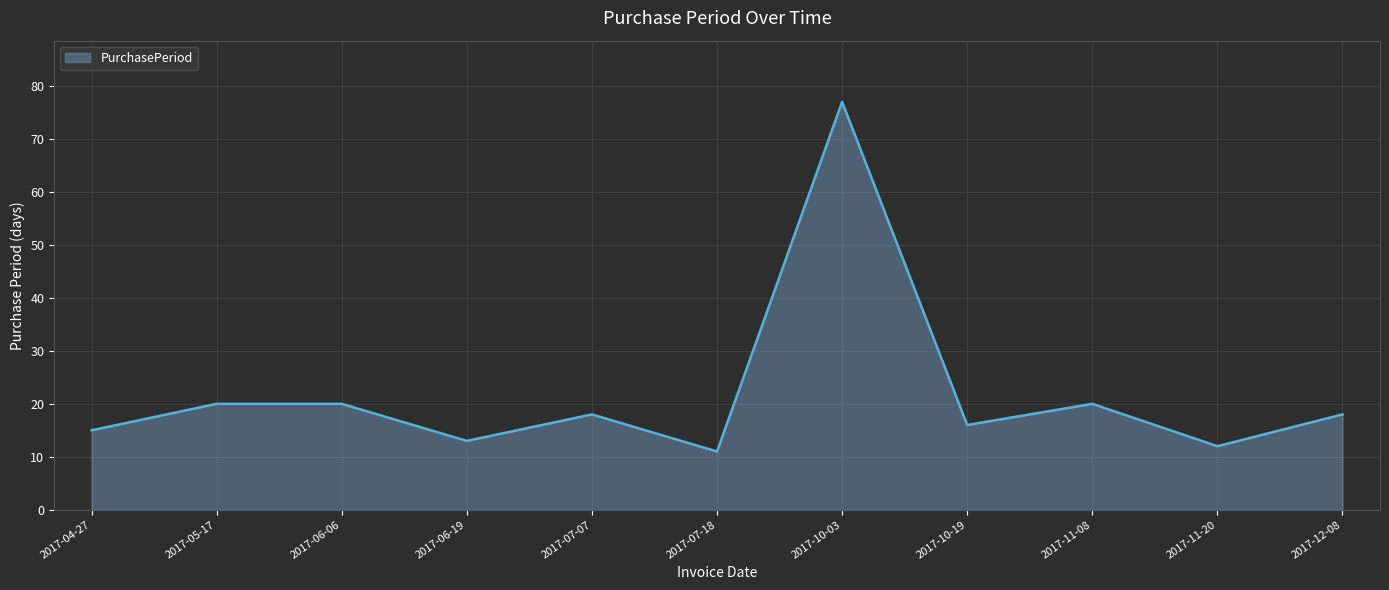

What is the sum of all values?

240